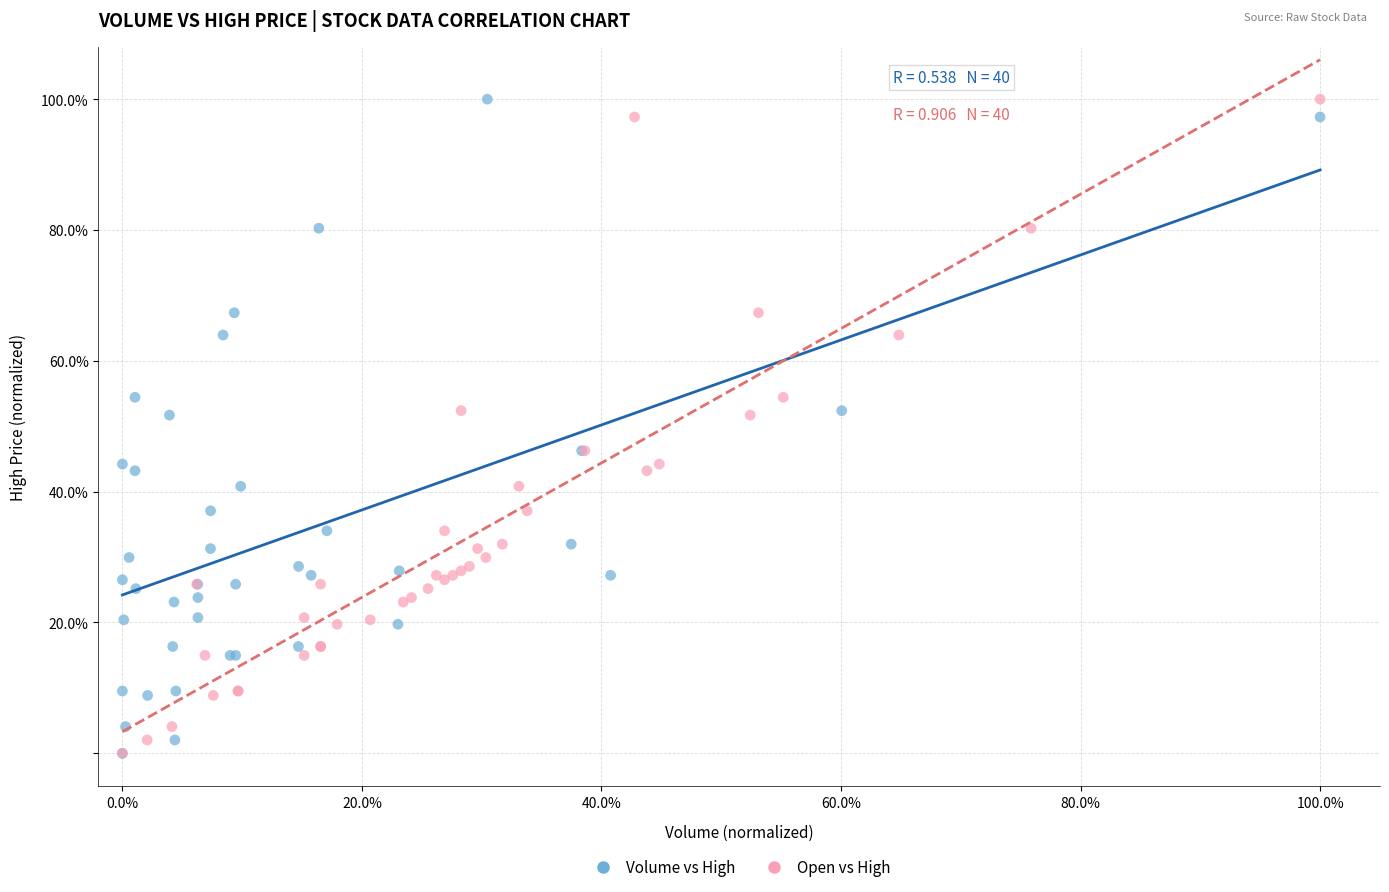

What are all the series names shown in the legend?

Volume vs High, Open vs High